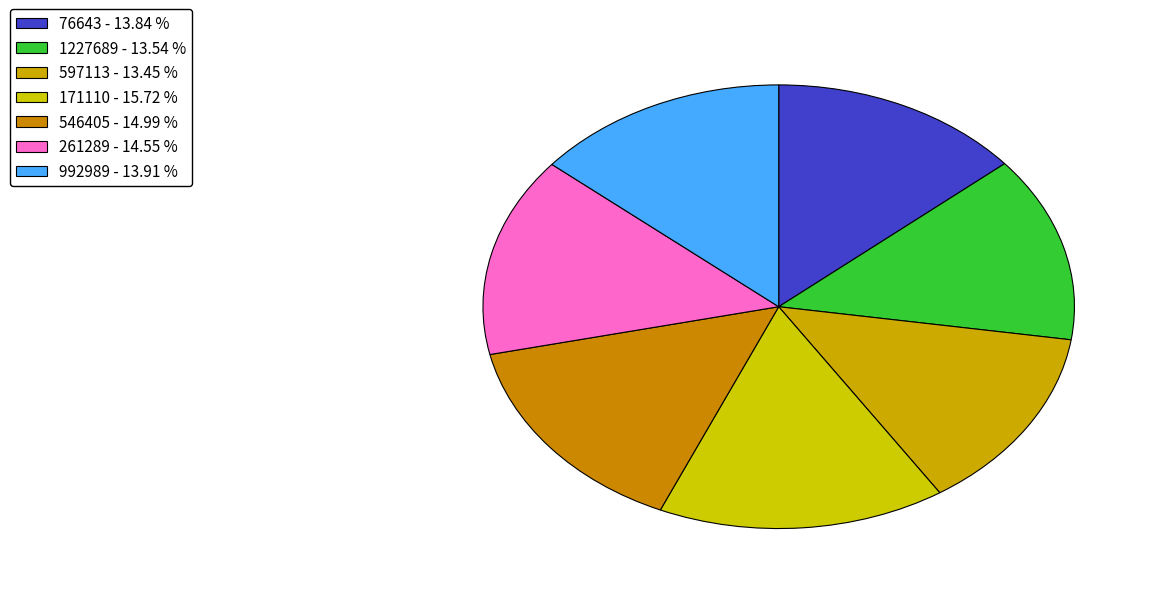

Does 76643 account for over 50% of the chart?

No